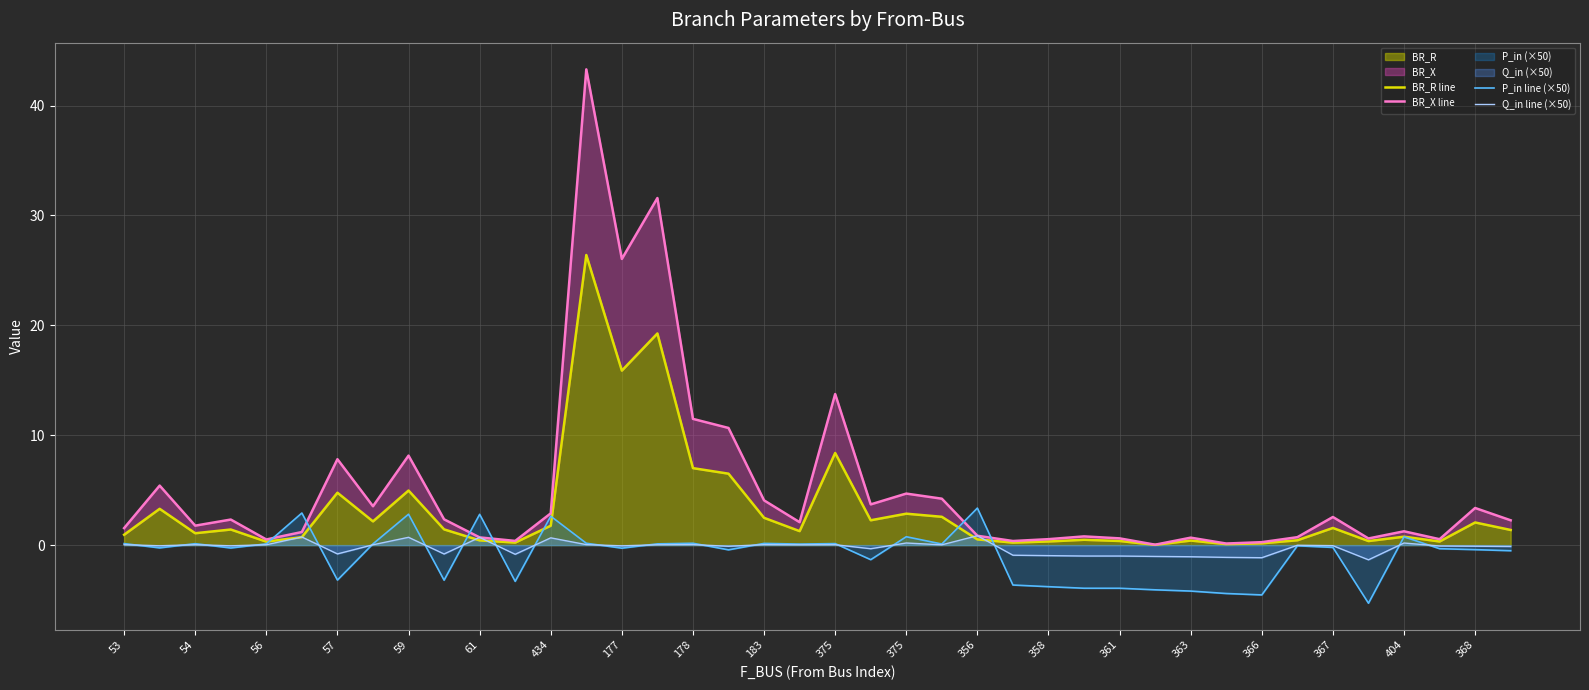

Reading left to right, transcribe all the data shown in this chart.

BR_R line: 0.9	3.3	1.1	1.4	0.3	0.7	4.8	2.2	5.0	1.4	0.4	0.2	1.8	26.4	15.9	19.3	7.0	6.5	2.5	1.3	8.4	2.3	2.9	2.6	0.5	0.2	0.3	0.5	0.4	0.0	0.4	0.1	0.2	0.4	1.6	0.4	0.8	0.3	2.1	1.4
BR_X line: 1.5	5.4	1.8	2.3	0.5	1.2	7.8	3.5	8.1	2.3	0.7	0.4	2.9	43.3	26.0	31.6	11.5	10.7	4.1	2.1	13.7	3.7	4.7	4.2	0.8	0.4	0.5	0.8	0.6	0.0	0.7	0.1	0.3	0.7	2.6	0.6	1.3	0.5	3.4	2.3
P_in line (×50): 0.1	-0.3	0.1	-0.3	0.1	2.9	-3.2	0.1	2.8	-3.2	2.8	-3.3	2.6	0.2	-0.3	0.1	0.2	-0.4	0.2	0.1	0.1	-1.3	0.8	0.1	3.4	-3.6	-3.8	-3.9	-3.9	-4.1	-4.2	-4.4	-4.5	-0.1	-0.2	-5.3	0.8	-0.3	-0.4	-0.5
Q_in line (×50): 0.0	-0.1	0.0	-0.1	0.0	0.7	-0.8	0.0	0.7	-0.8	0.7	-0.8	0.7	0.0	-0.1	0.0	0.0	-0.1	0.0	0.0	0.0	-0.3	0.2	0.0	0.9	-0.9	-1.0	-1.0	-1.0	-1.0	-1.1	-1.1	-1.1	-0.0	-0.1	-1.3	0.2	-0.1	-0.1	-0.1